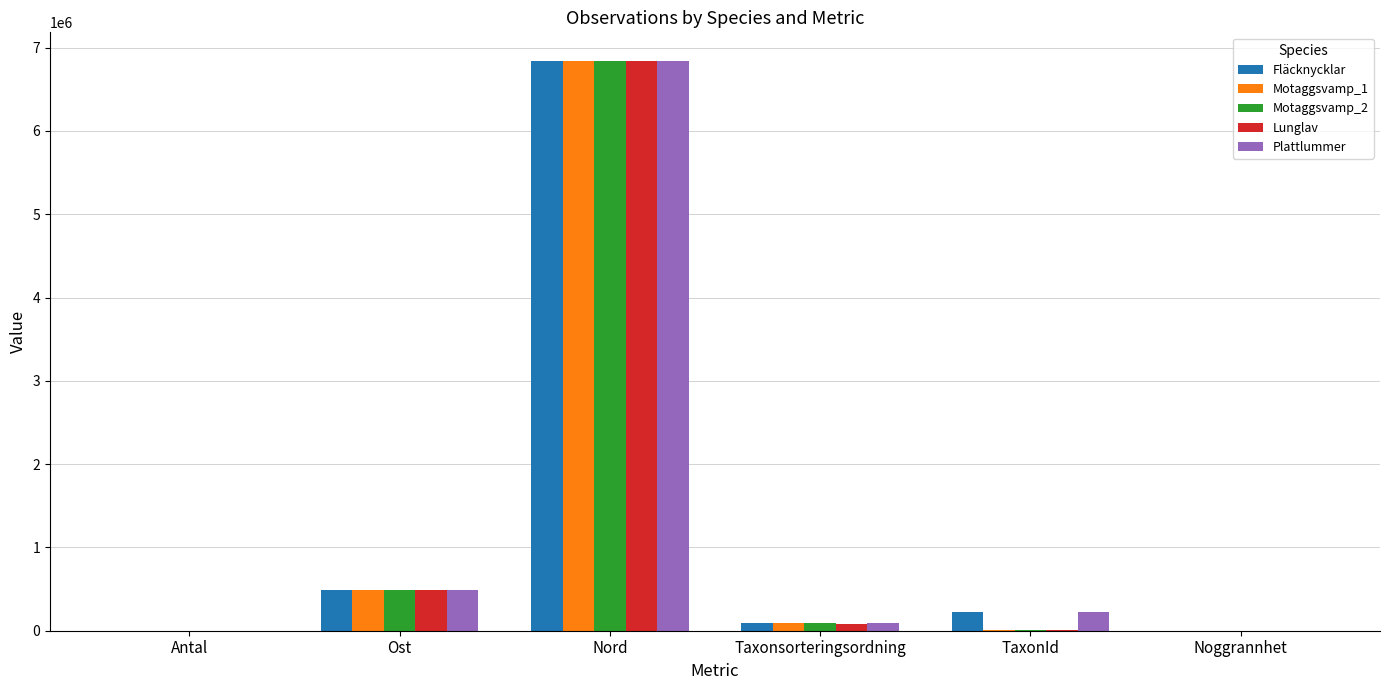

Is it true that Fläcknycklar equals 272297 at Ost?

False